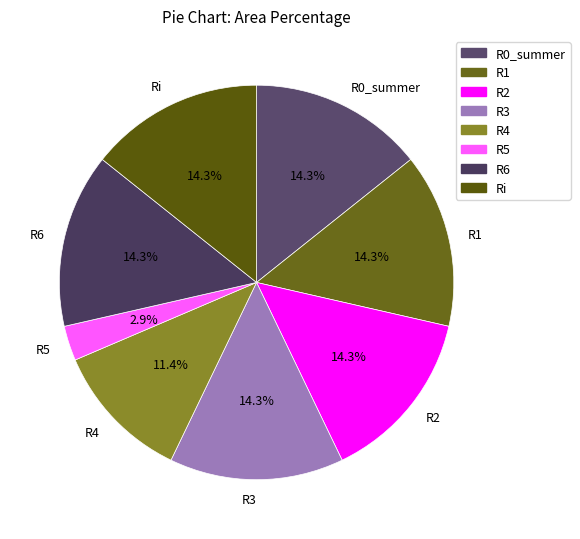

Between R5 and R1, which is larger?

R1